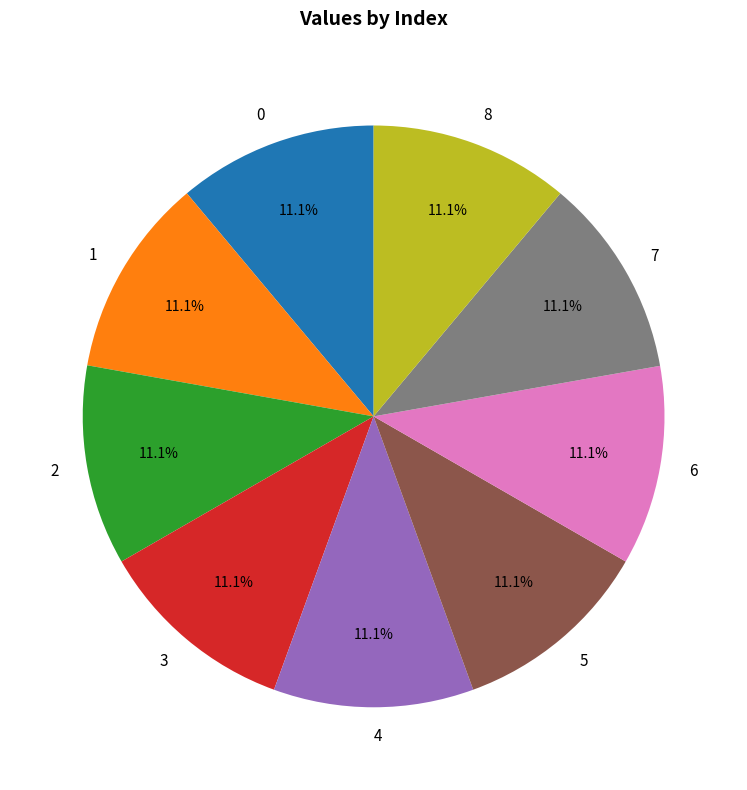

To the nearest percent, what is the average slice percentage?

11%